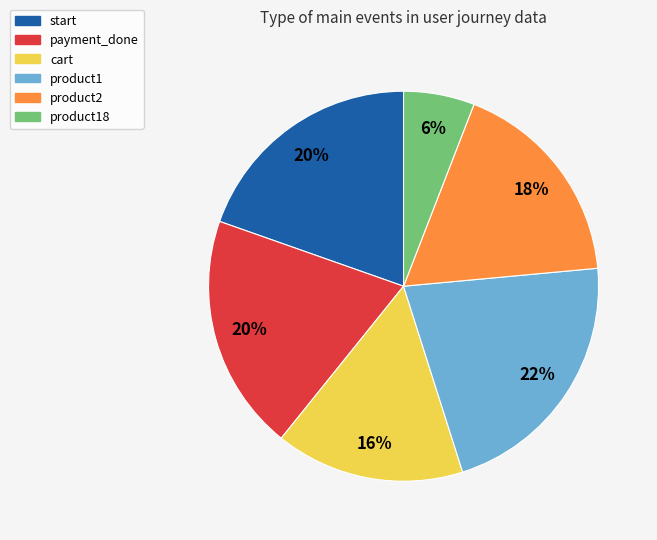

To the nearest percent, what is the difference between the largest and smallest slice percentages?

16%